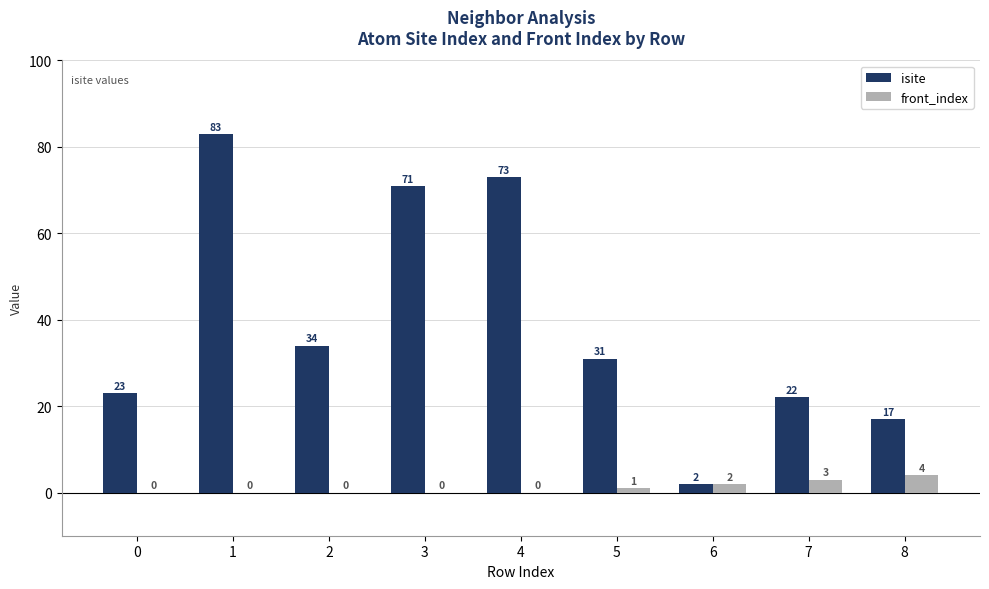

Which series has the largest total across all categories?

isite